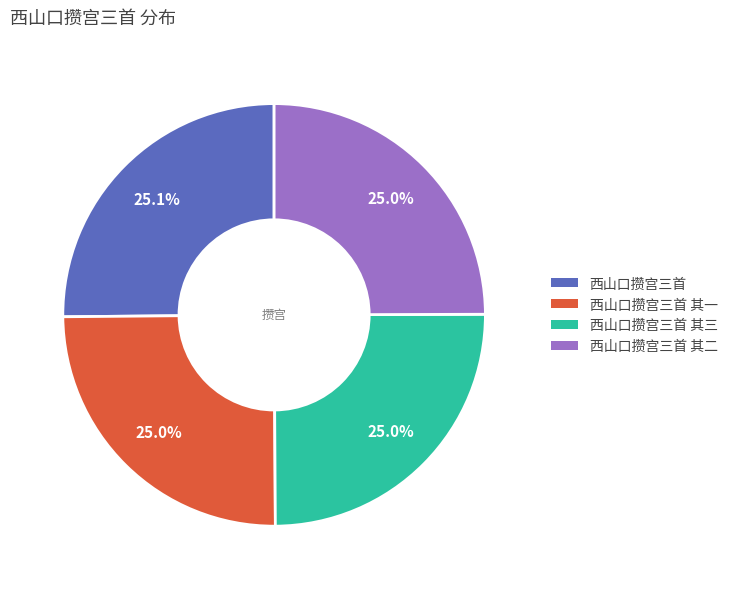

Is there a majority slice in this chart?

No